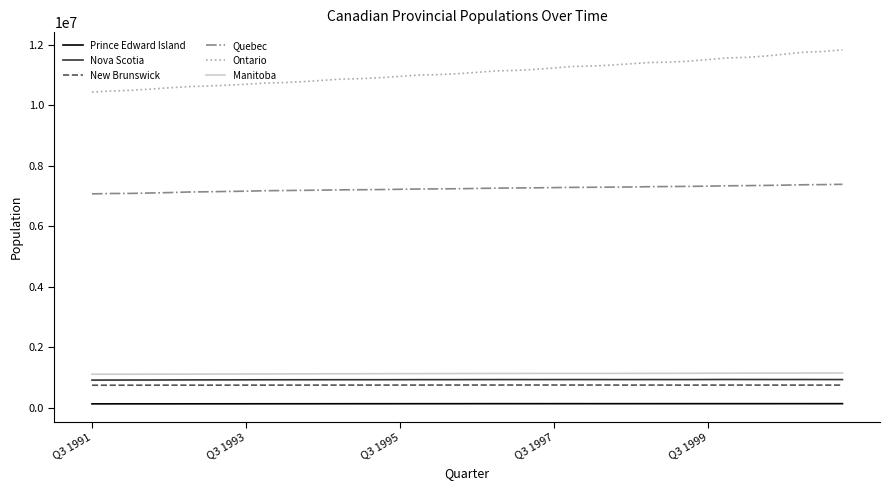

Which series has the largest range (max minus min)?

Ontario